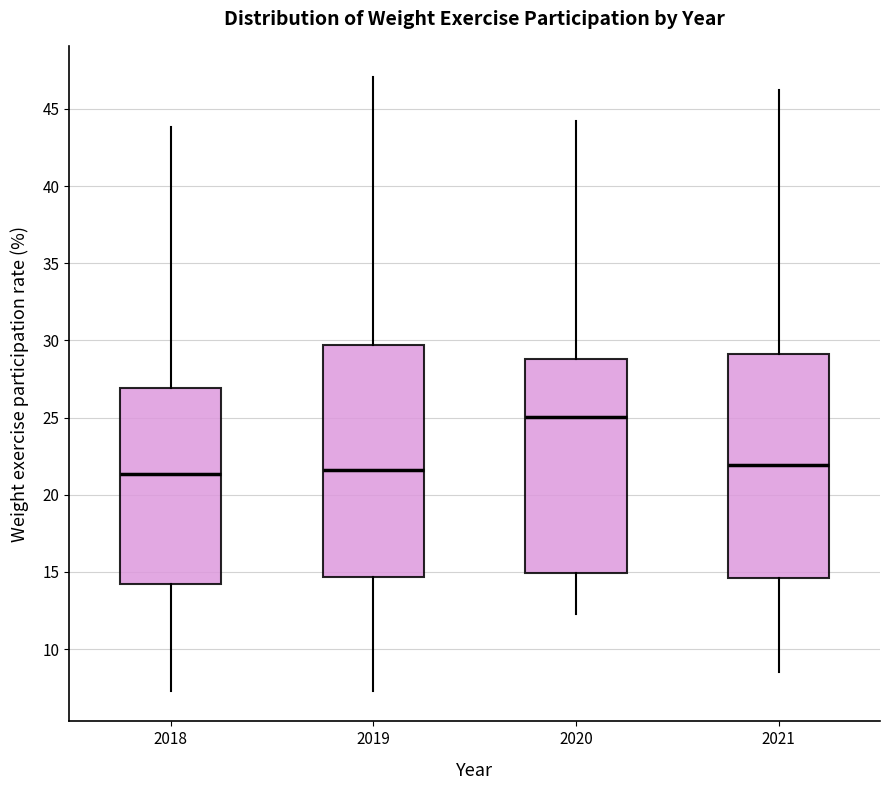

Where is the upper edge of the box at x = 2018 on the y-axis? The values are not printed on the chart, so give them approximately, as read against the axis.

27.0